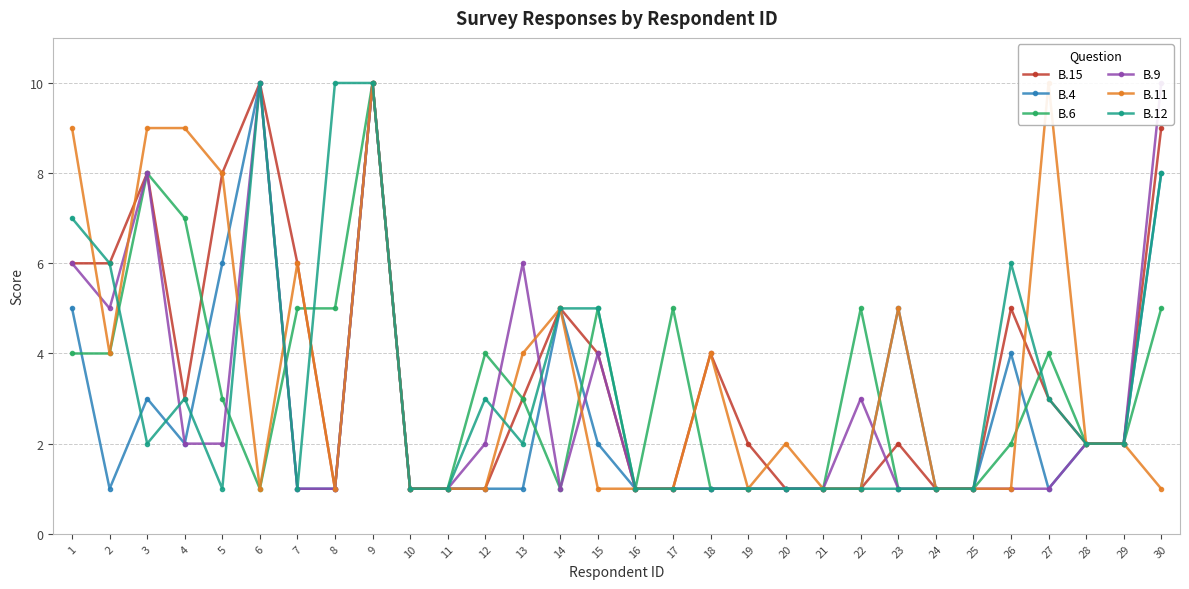

How many series are shown in this chart?

6